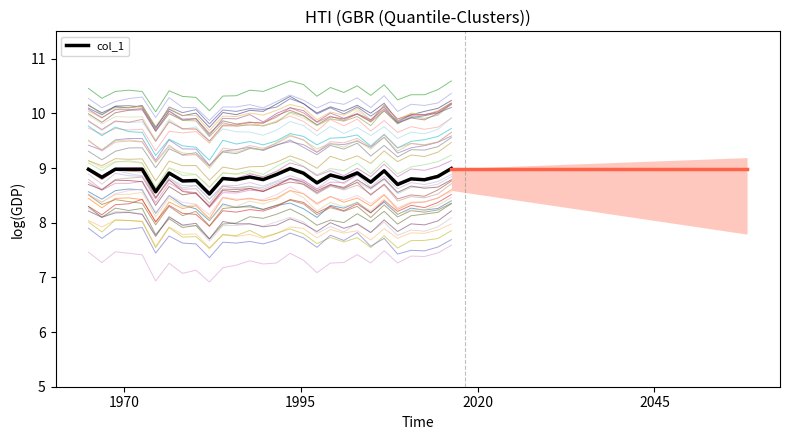

How many categories are shown in the chart?

28